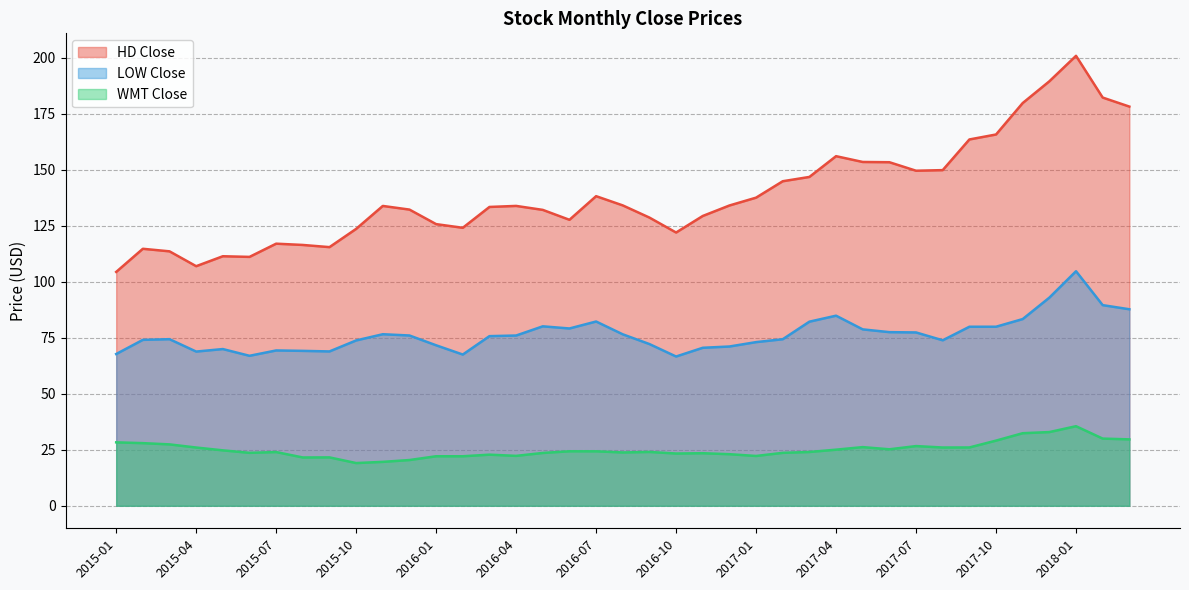

True or false: HD Close and WMT Close cross at least once.

False